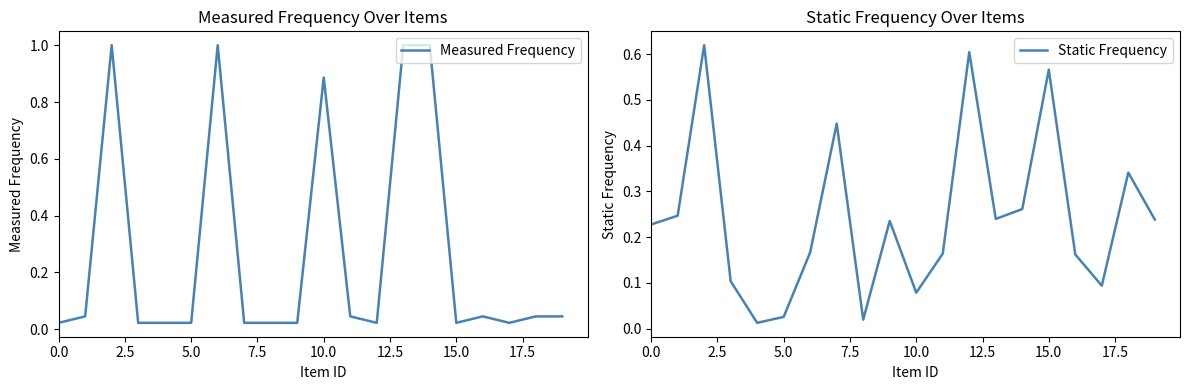

Reading left to right, what are all the values shown in this chart?

Measured Frequency: 0.0	0.0	1.0	0.0	0.0	0.0	1.0	0.0	0.0	0.0	0.9	0.0	0.0	1.0	1.0	0.0	0.0	0.0	0.0	0.0
Static Frequency: 0.2	0.2	0.6	0.1	0.0	0.0	0.2	0.4	0.0	0.2	0.1	0.2	0.6	0.2	0.3	0.6	0.2	0.1	0.3	0.2